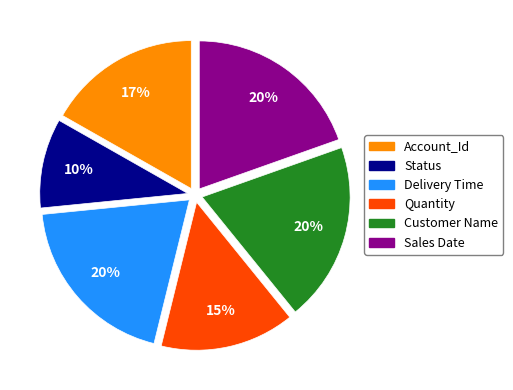

Is there a majority slice in this chart?

No